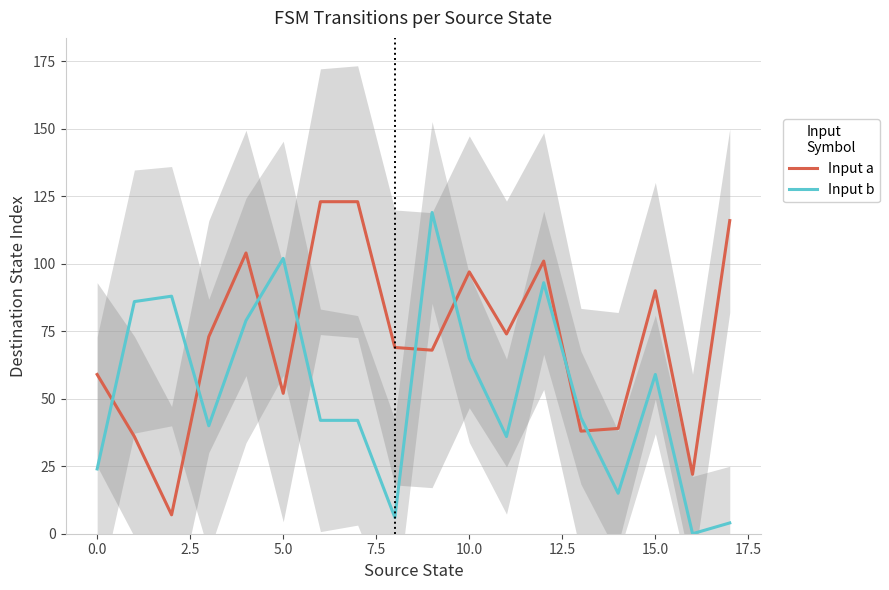

True or false: Input b and Input a intersect in this chart.

True